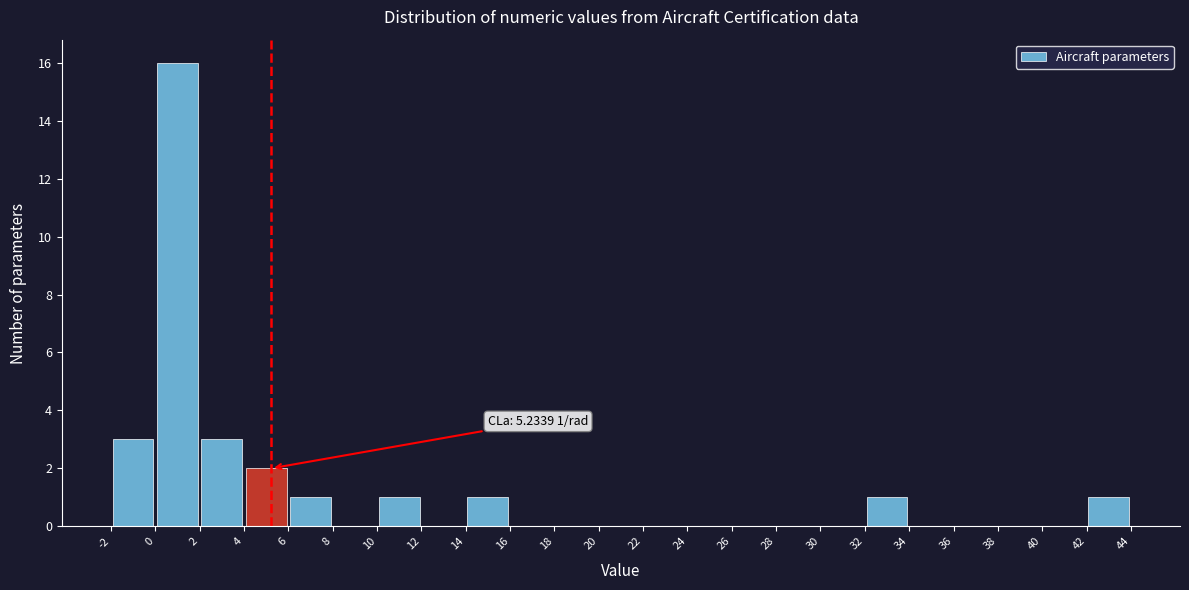

Which range on the x-axis has the tallest bar?

0 to 2